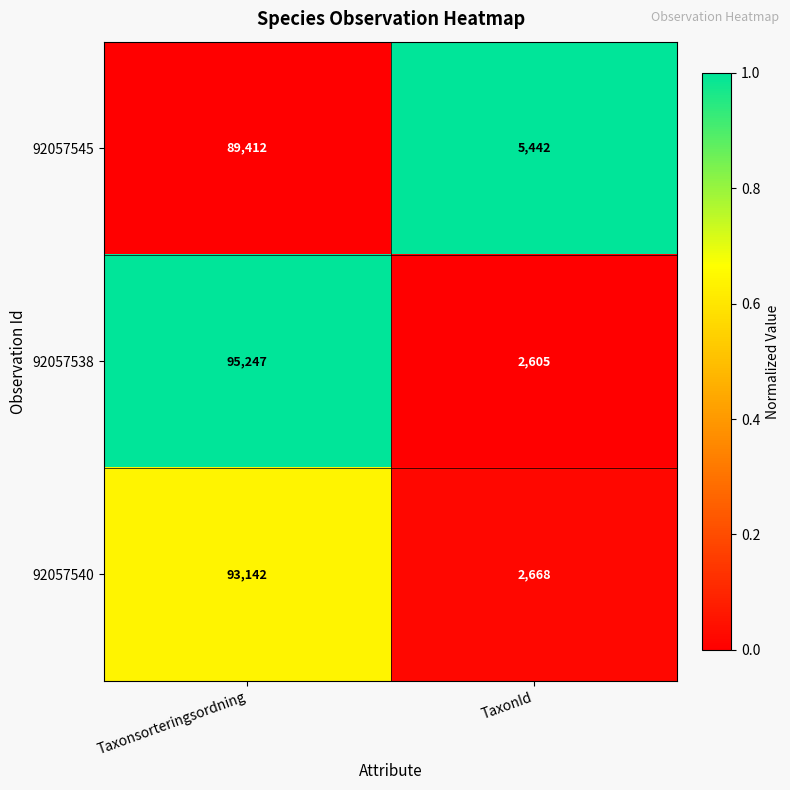

Reading right to left, what are all the values shown in this chart?

92057545: 5442	89412
92057538: 2605	95247
92057540: 2668	93142